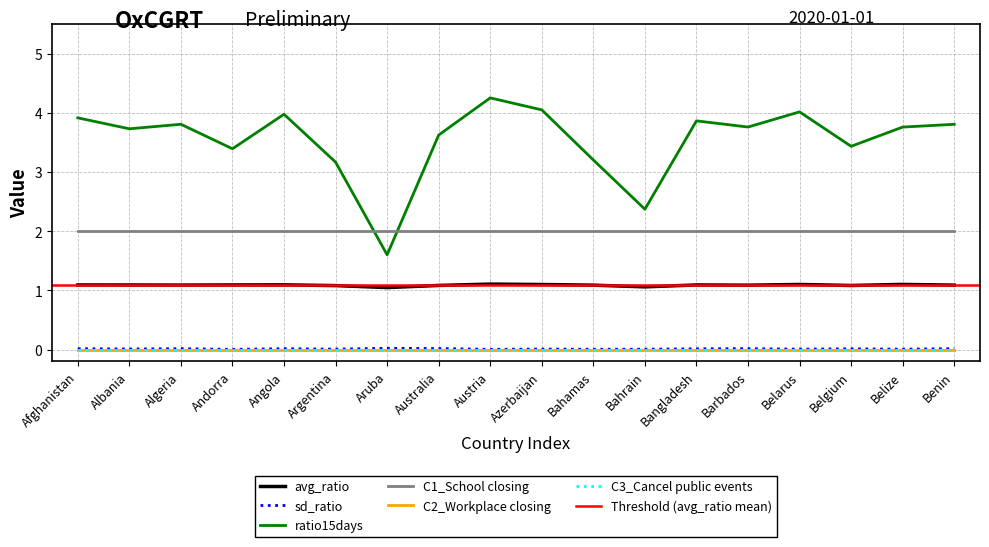

Which series changed the most between Algeria and Argentina?

ratio15days